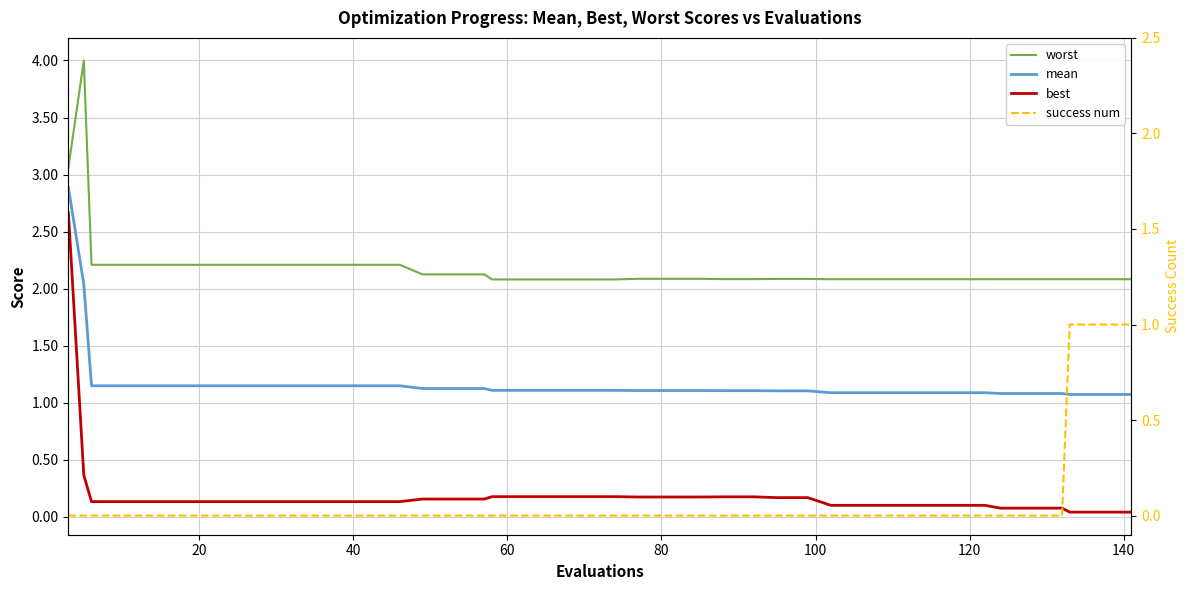

What is the lowest value of the mean series?

1.1